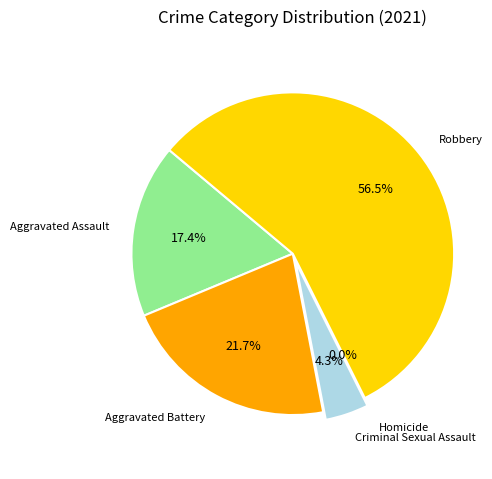

Rank the categories by value from lowest to highest.

Homicide, Criminal Sexual Assault, Aggravated Assault, Aggravated Battery, Robbery